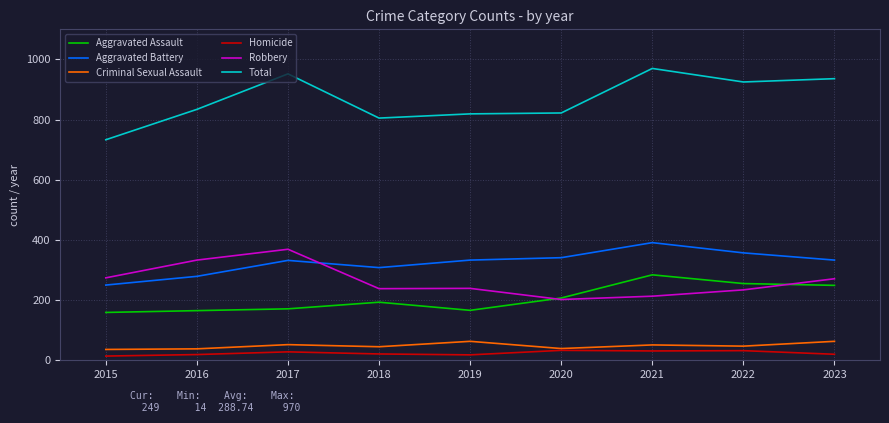

Is it true that Robbery equals 370 at 2018?

False